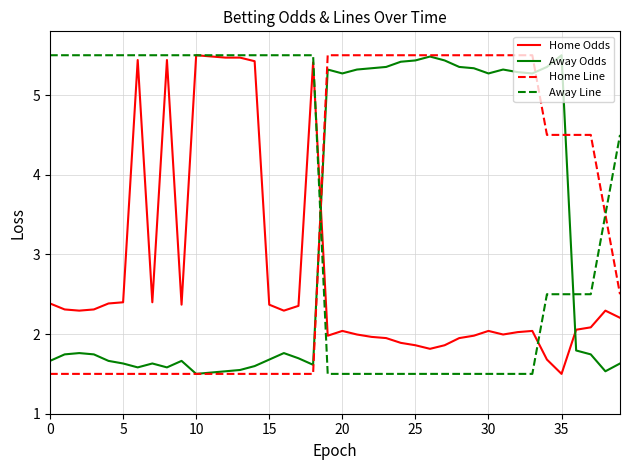

What are all the series names shown in the legend?

Home Odds, Away Odds, Home Line, Away Line